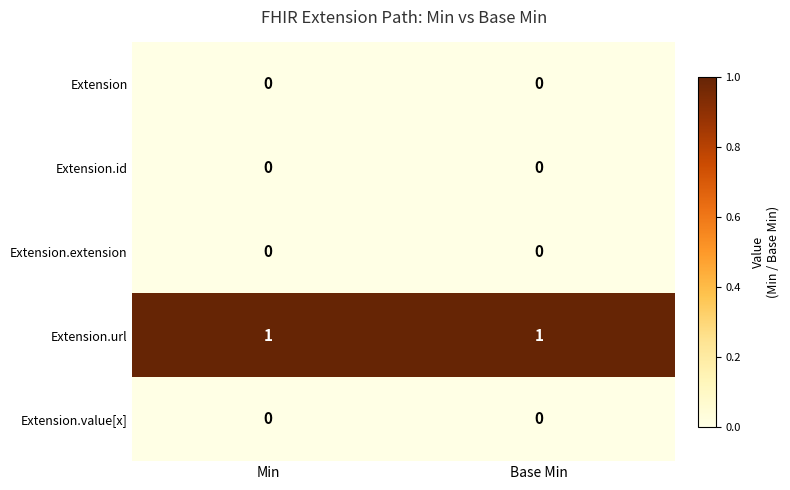

The Extension.id series shows 0 at Base Min. True or false?

True